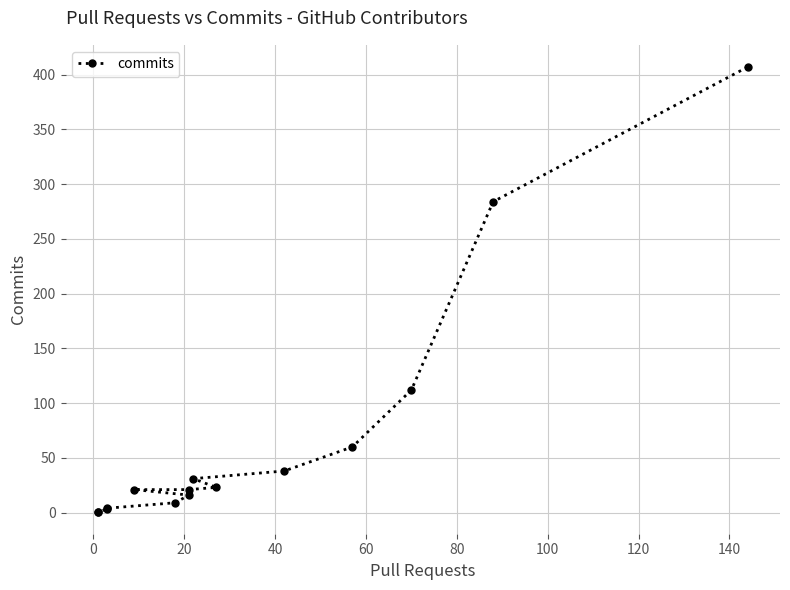

What is the greatest value displayed?

407